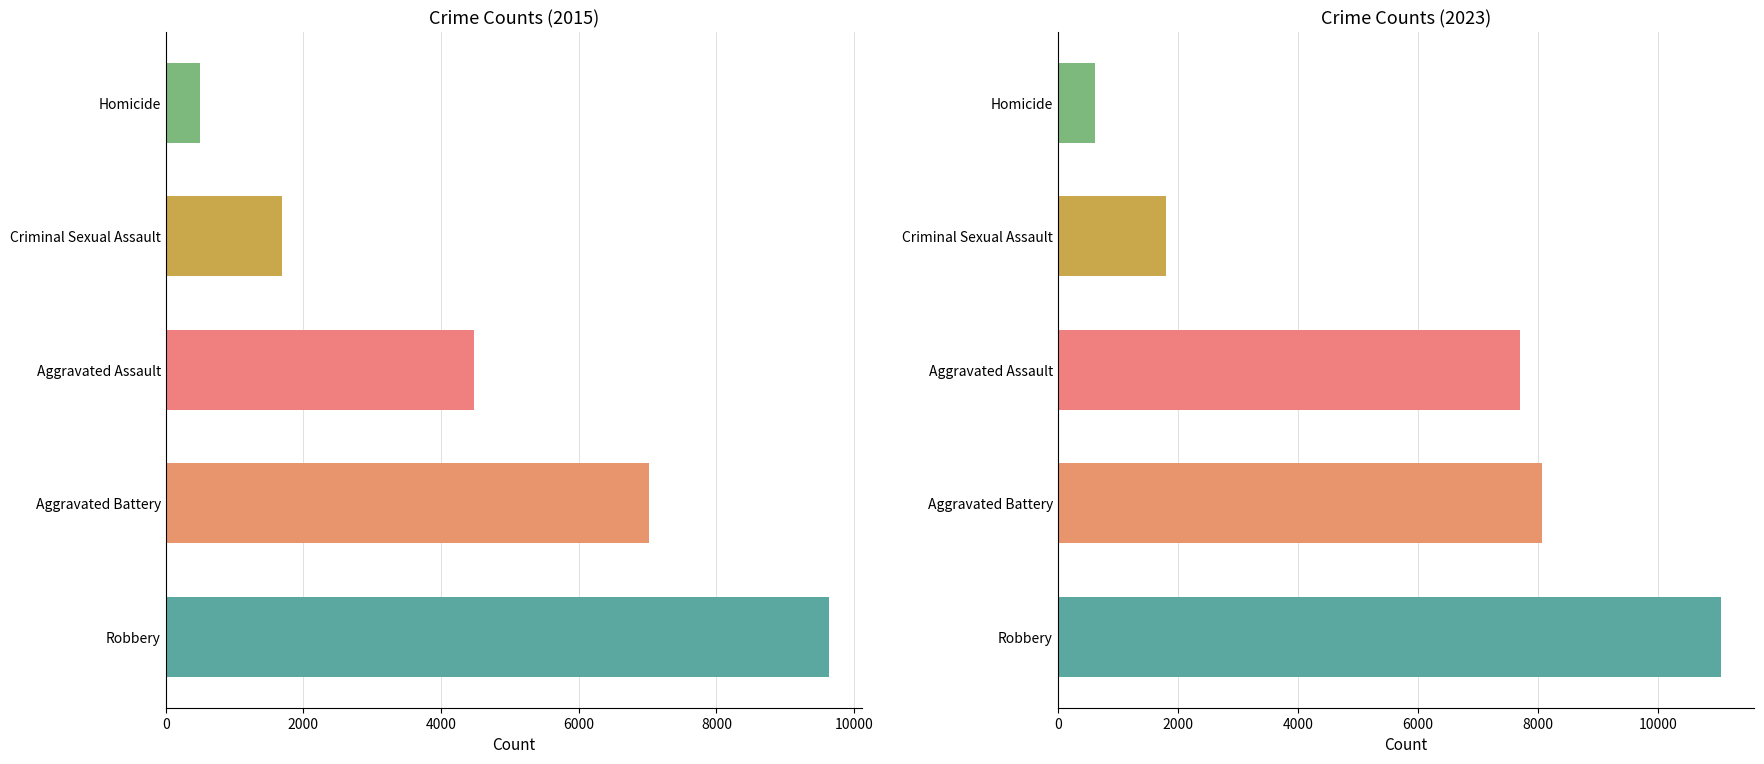

Does the chart contain stacked bars?

No